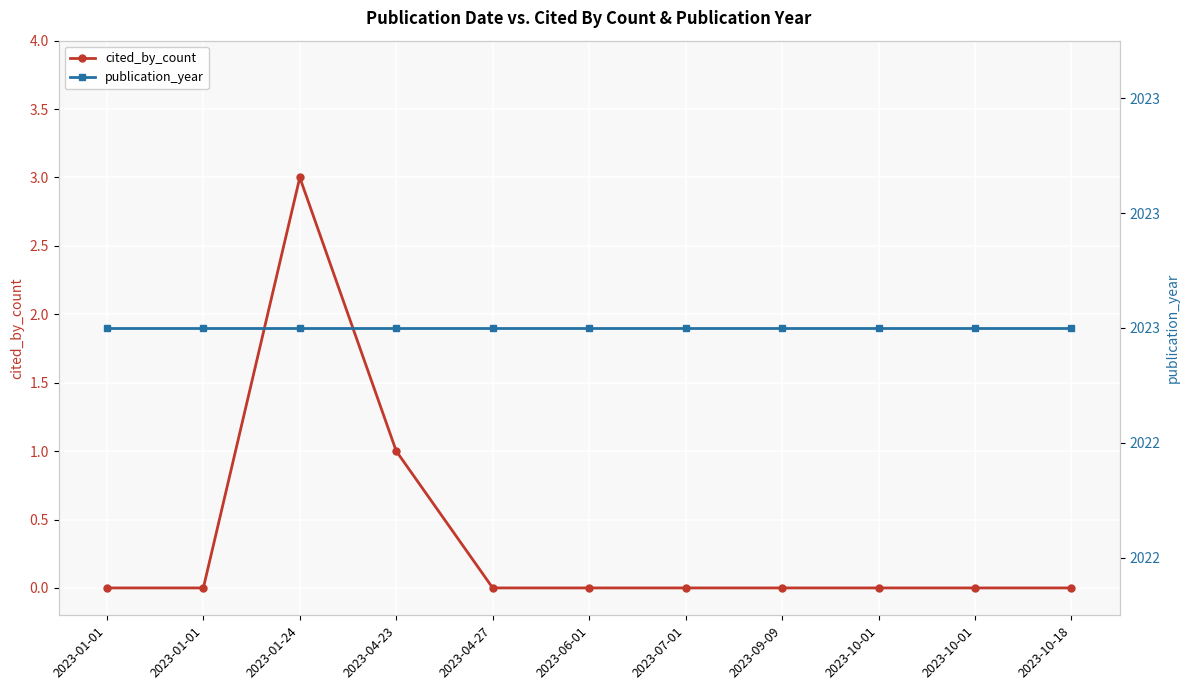

What are all the series names shown in the legend?

cited_by_count, publication_year